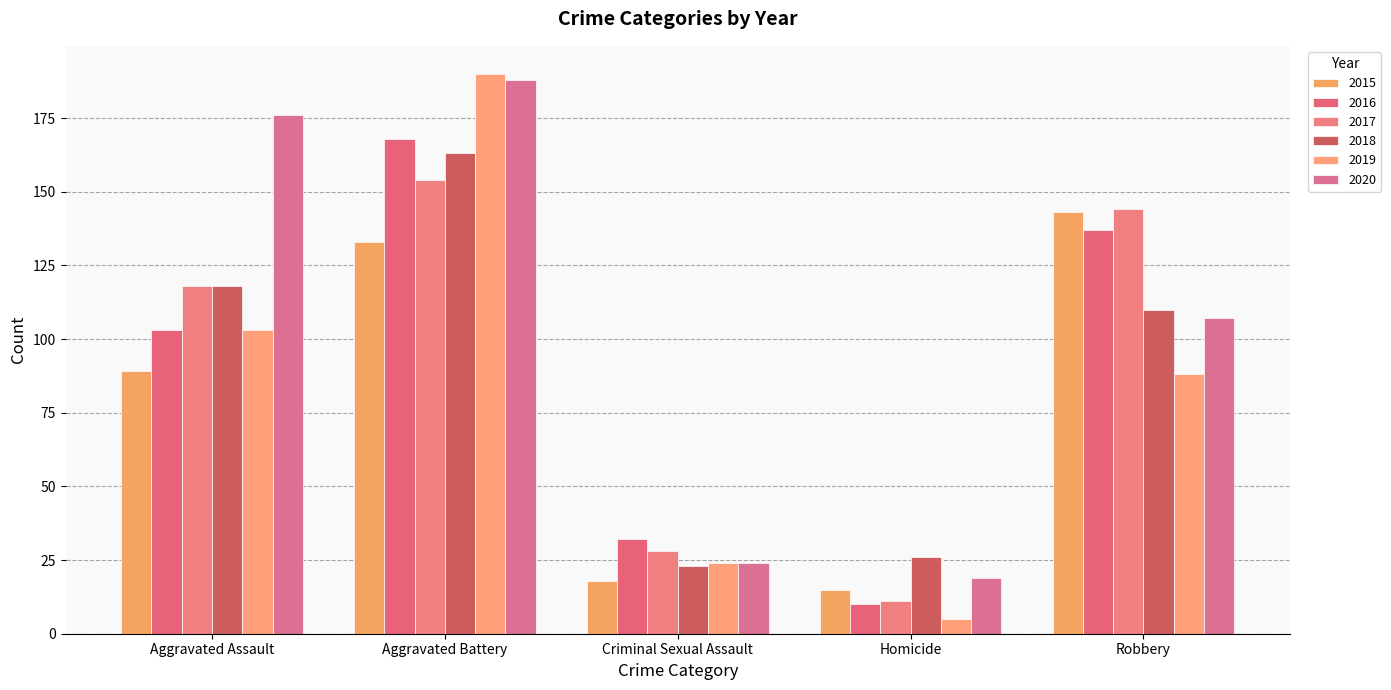

How many data points in 2018 are less than 110?

2